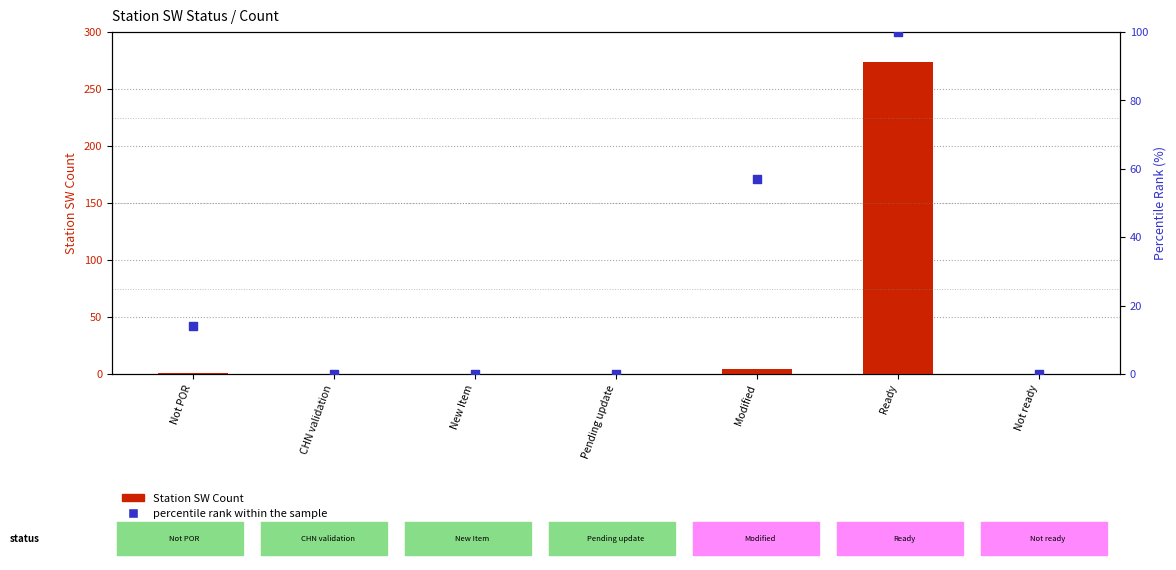

Is the value of percentile rank at Ready greater than the value of Station SW Count at Not POR?

Yes